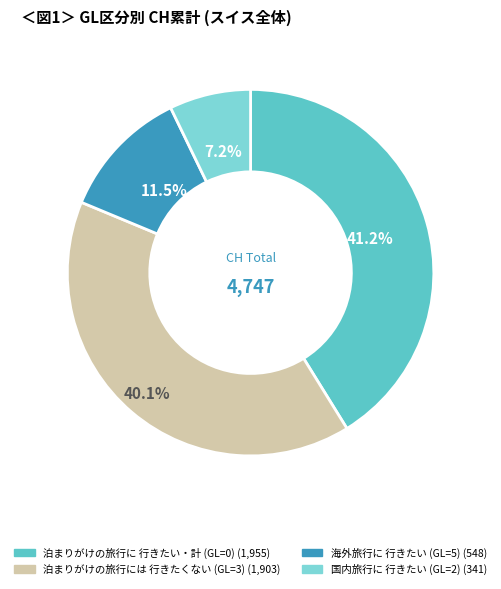

Is there a majority slice in this chart?

No